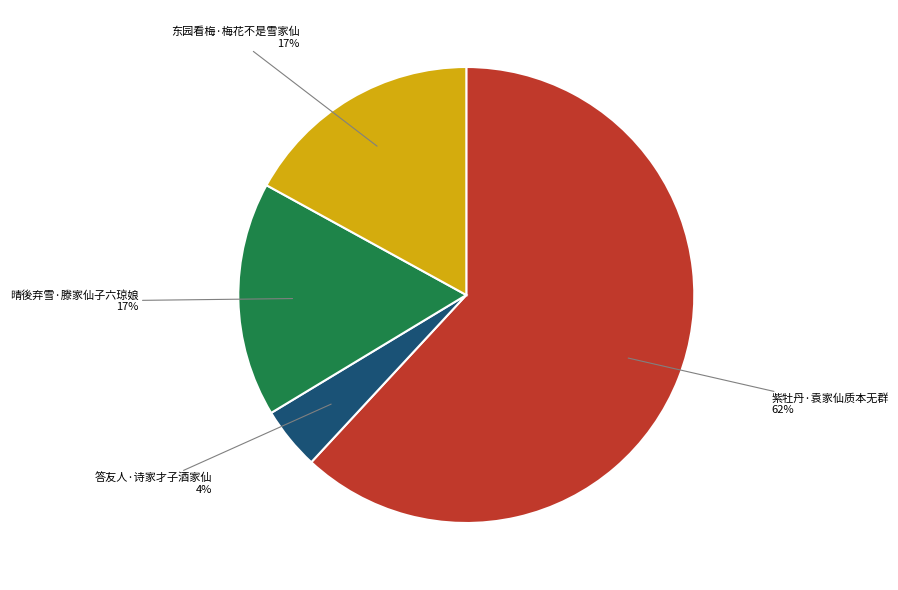

How many segments does this pie chart have?

4